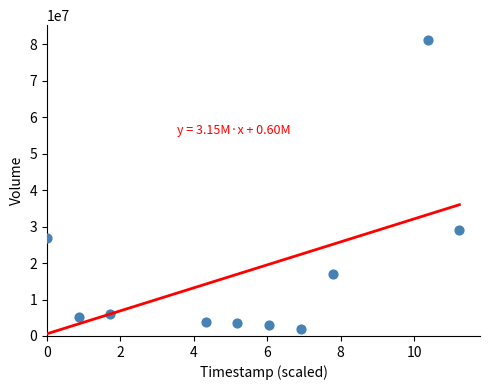

What Y value in the scatter plot is closest to 41538300?

28994000